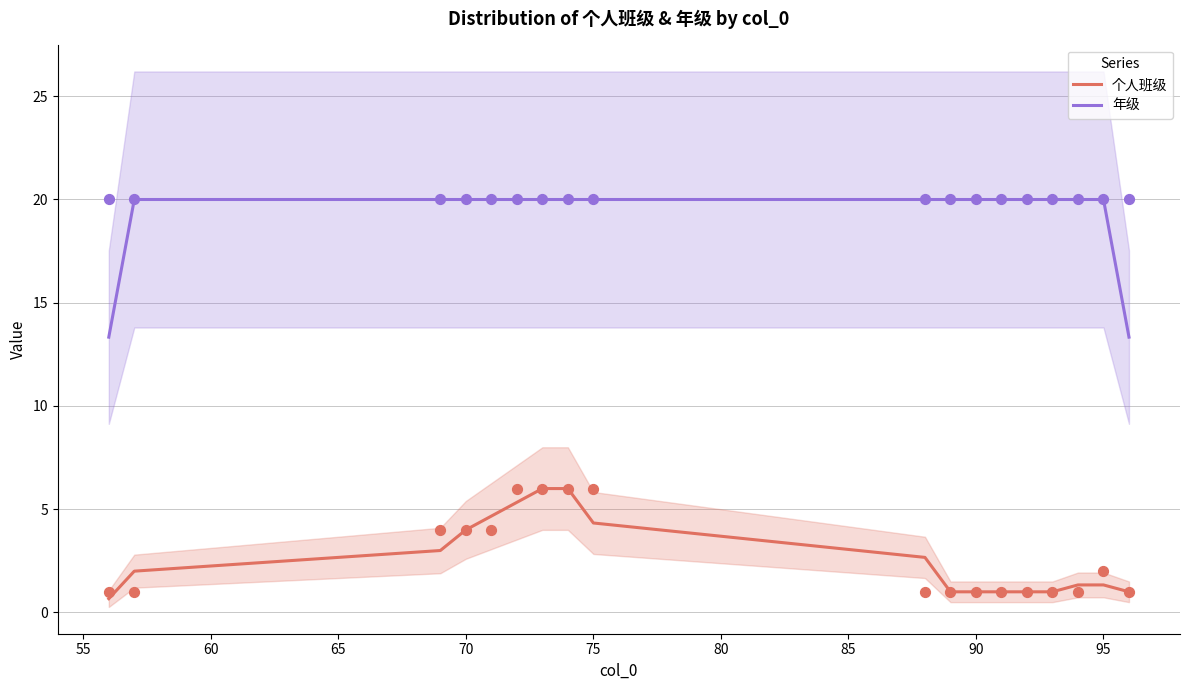

Which series contains the highest Y value?

年级